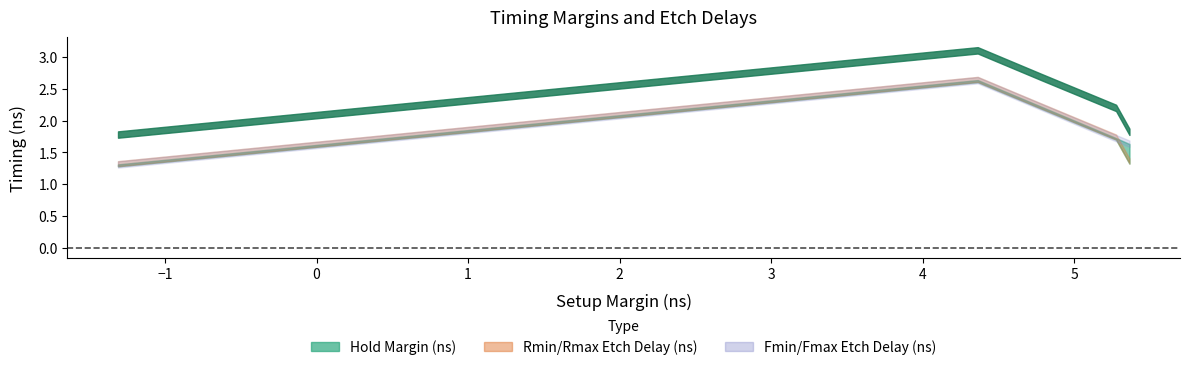

Is it true that Fmax Etch Delay (ns) equals 0.6 at 3?

False